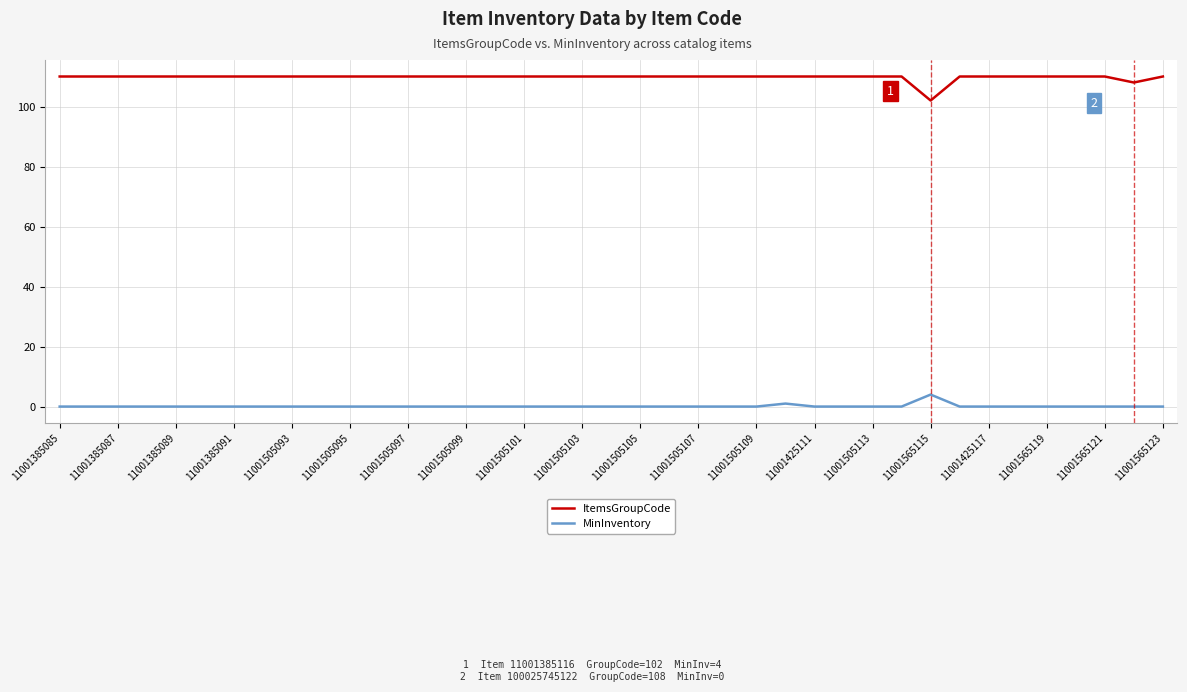

Is this an area chart (filled region under the line)?

No